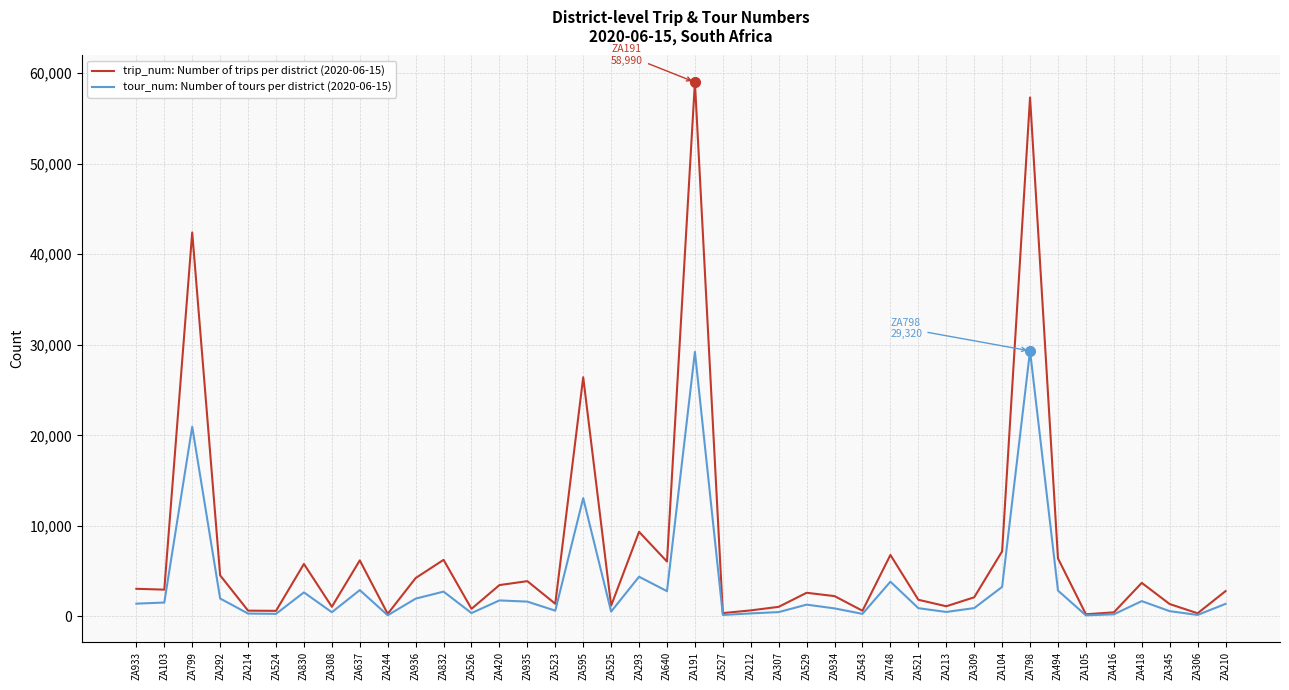

What is the spread (max minus min) of values at ZA832?

3508